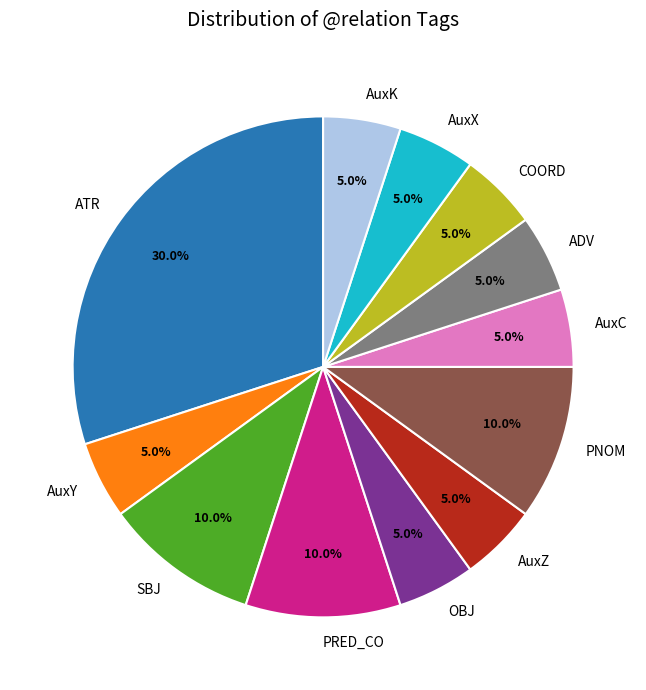

How many slices are in this pie chart?

12